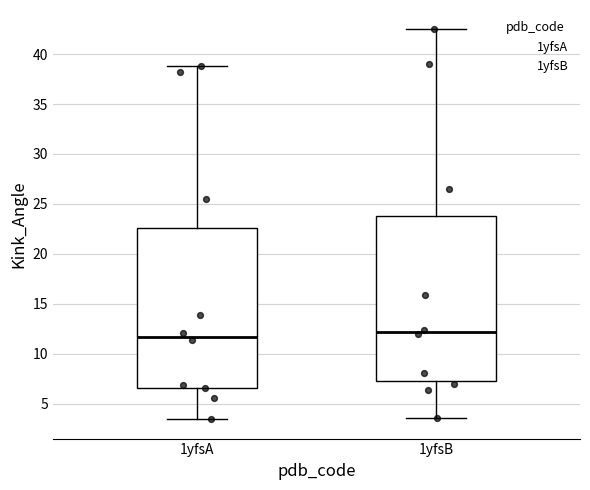

Reading left to right, transcribe this box plot: for each box, give where its median line is, the range the box spans, and where its two whiskers end, as read against the y-axis. The values are not printed on the chart, so give them approximately, as read against the axis.

1yfsA: median 11.5, box 6.5 to 22.5, whiskers 3.5 to 39.0
1yfsB: median 12.0, box 7.5 to 24.0, whiskers 3.5 to 42.5